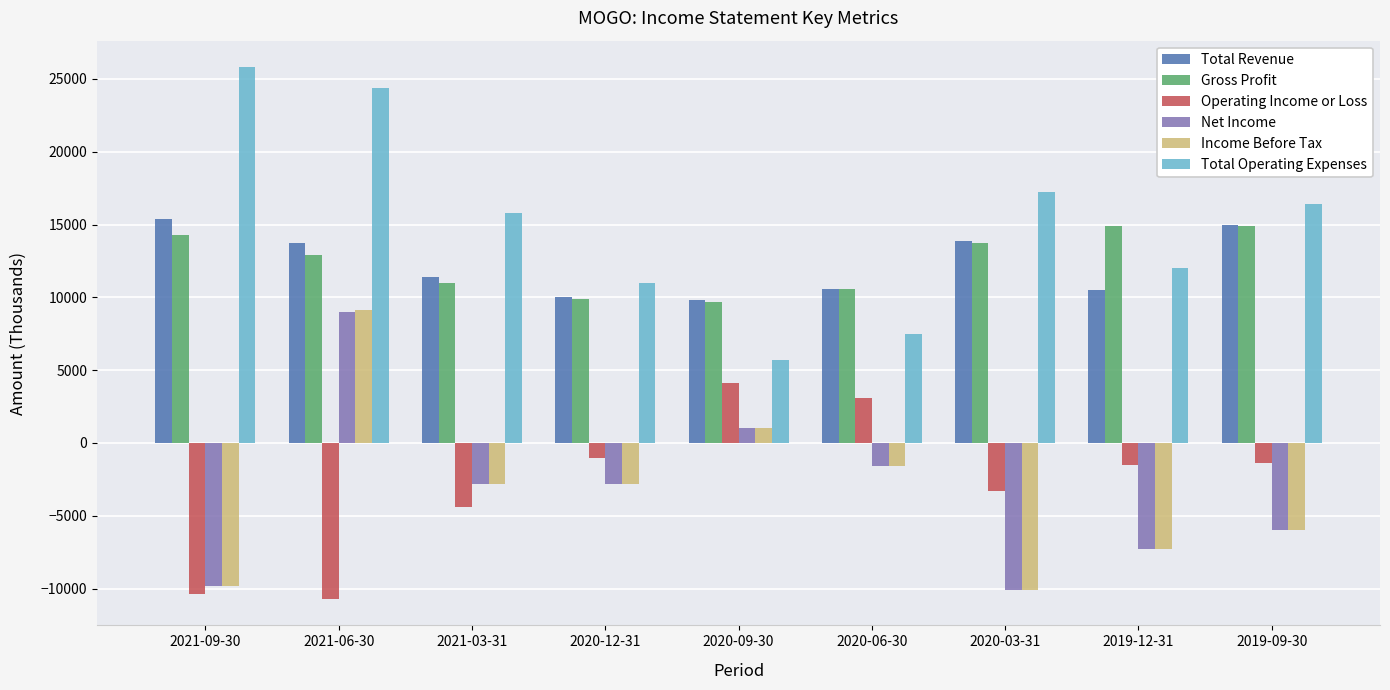

The value of Income Before Tax at 2020-06-30 is -1600. True or false?

True